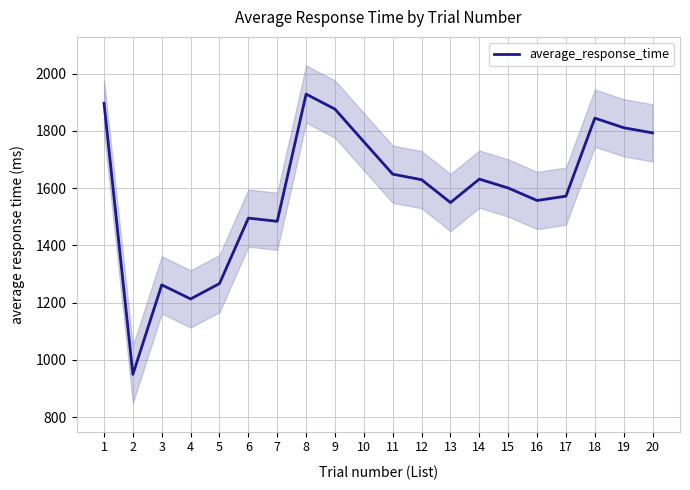

Reading left to right, transcribe all the data shown in this chart.

1=1897.0	2=949.0	3=1262.0	4=1212.8	5=1266.6	6=1495.3	7=1484.1	8=1928.9	9=1876.3	10=1762.3	11=1649.0	12=1629.6	13=1549.7	14=1631.7	15=1600.6	16=1556.9	17=1572.1	18=1844.8	19=1811.3	20=1793.2